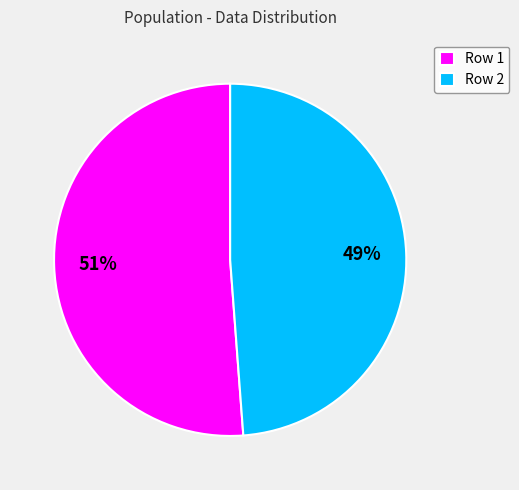

The Row 2 slice represents 49% of the pie. True or false?

True